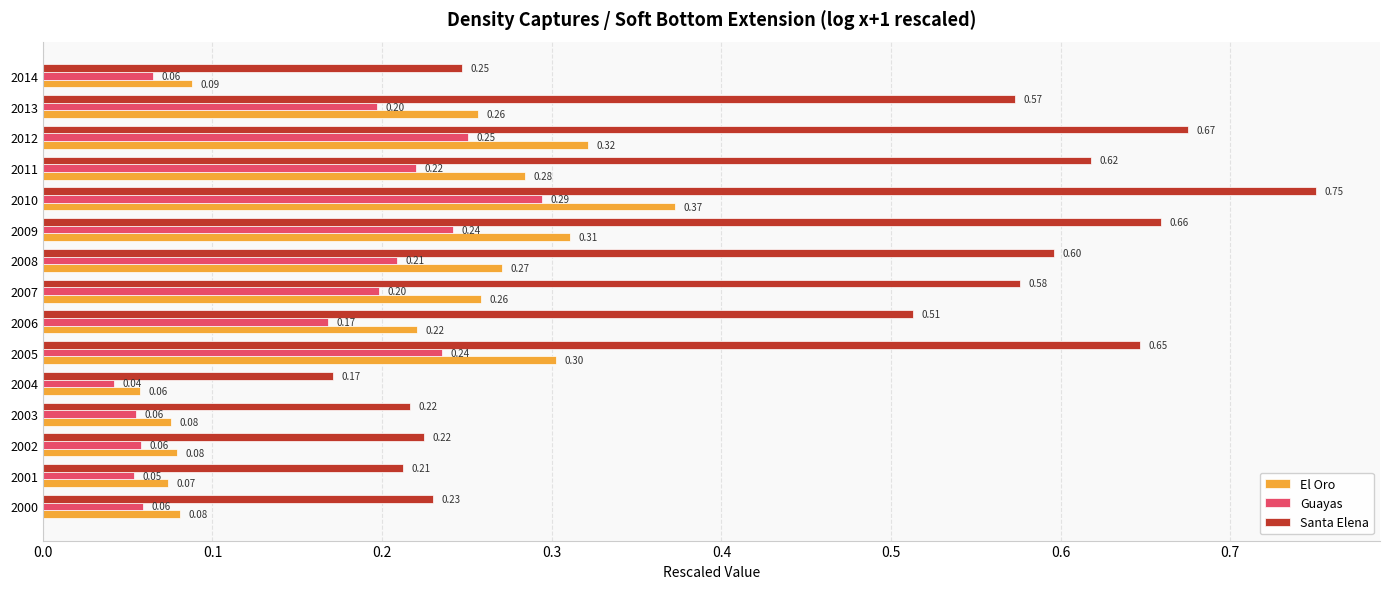

What is the sum of all Santa Elena values?

6.9